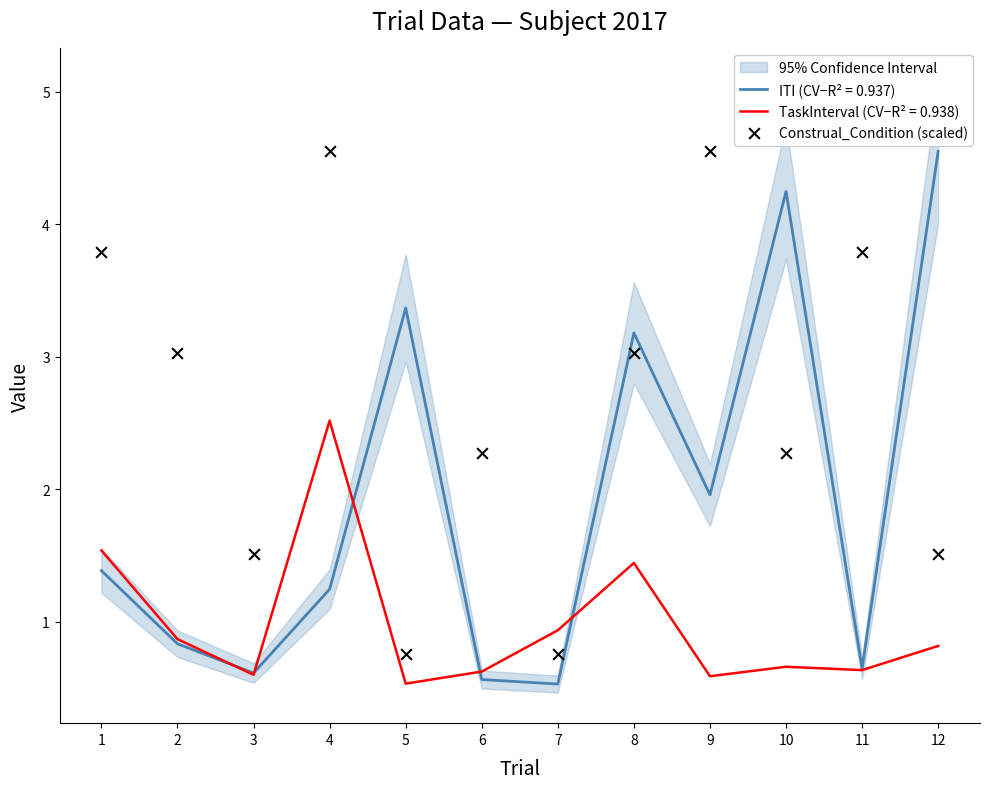

What is the change in value from 5 to 9?

+3.8